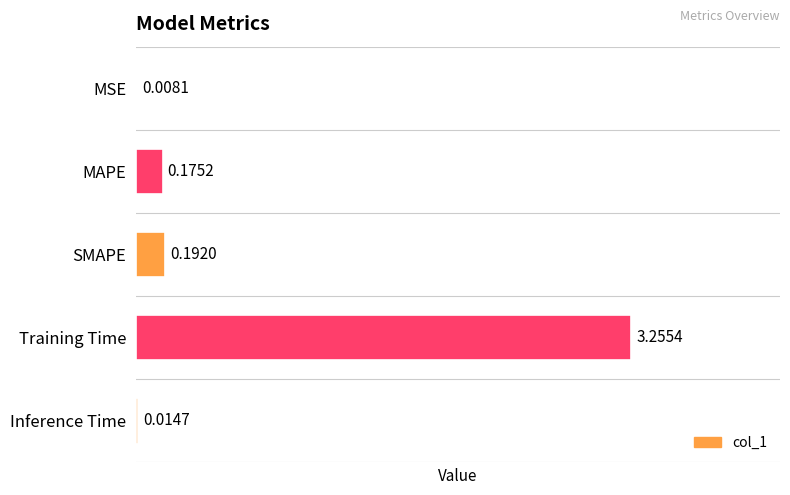

Which label corresponds to the largest value in the chart?

Training Time